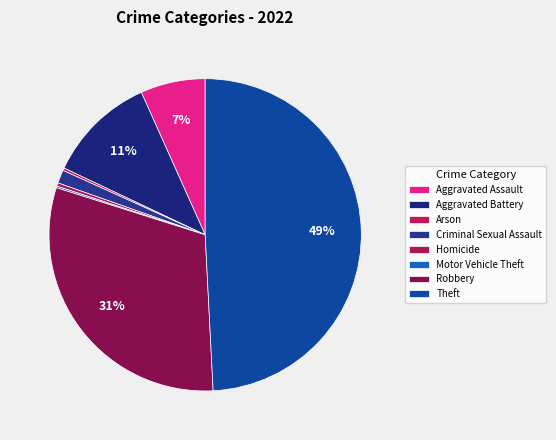

Is it true that Arson is 0% of the pie?

True